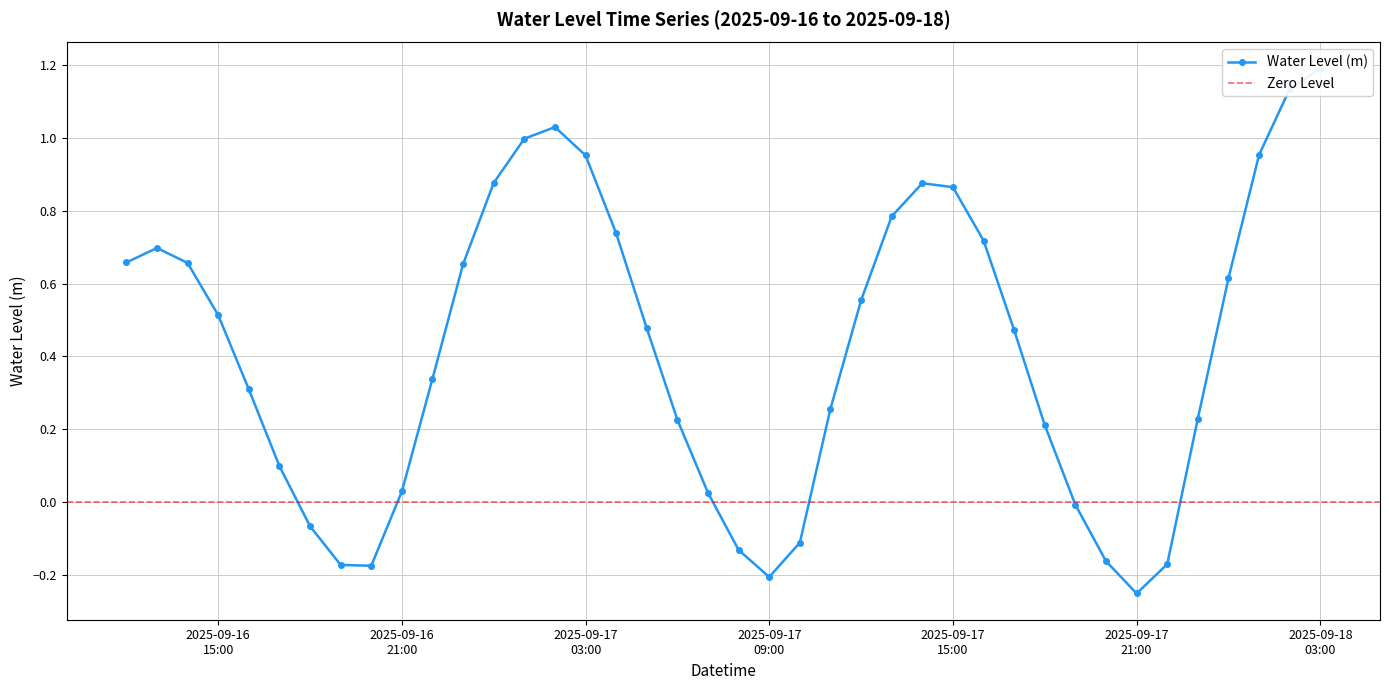

Between 2025-09-17 03:00:00 and 2025-09-16 18:00:00, which is larger?

2025-09-17 03:00:00